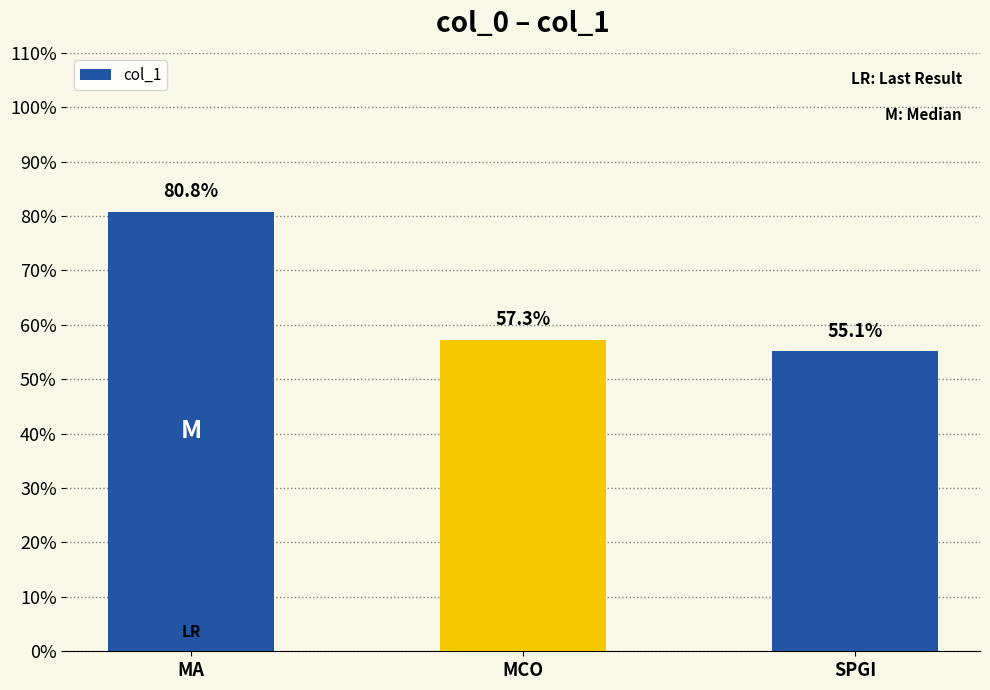

How many values are between 0 and 1?

3